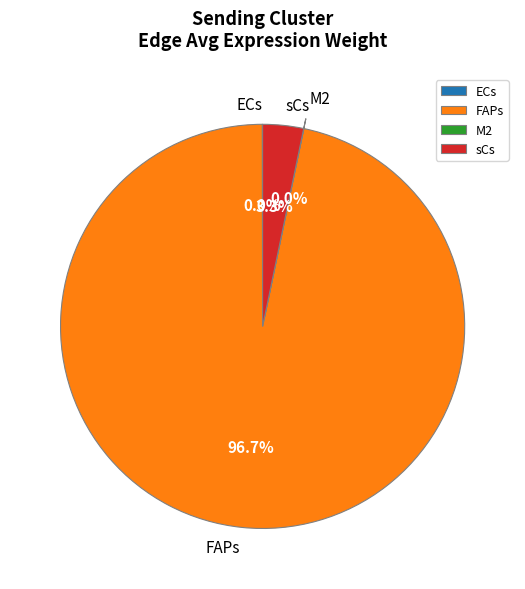

Which slice is the largest?

FAPs